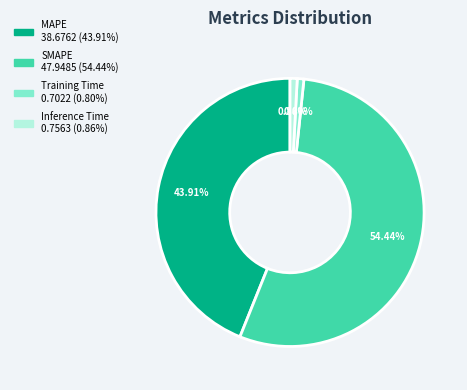

Does any single category account for the majority?

Yes